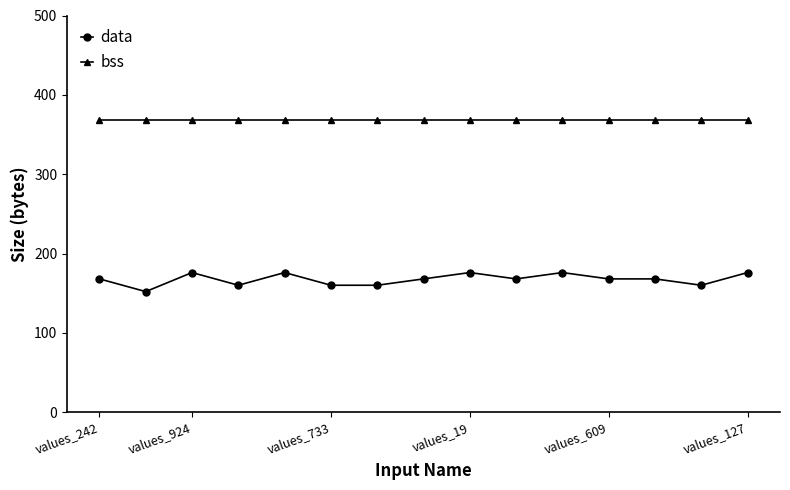

Which series has the widest spread of values?

data